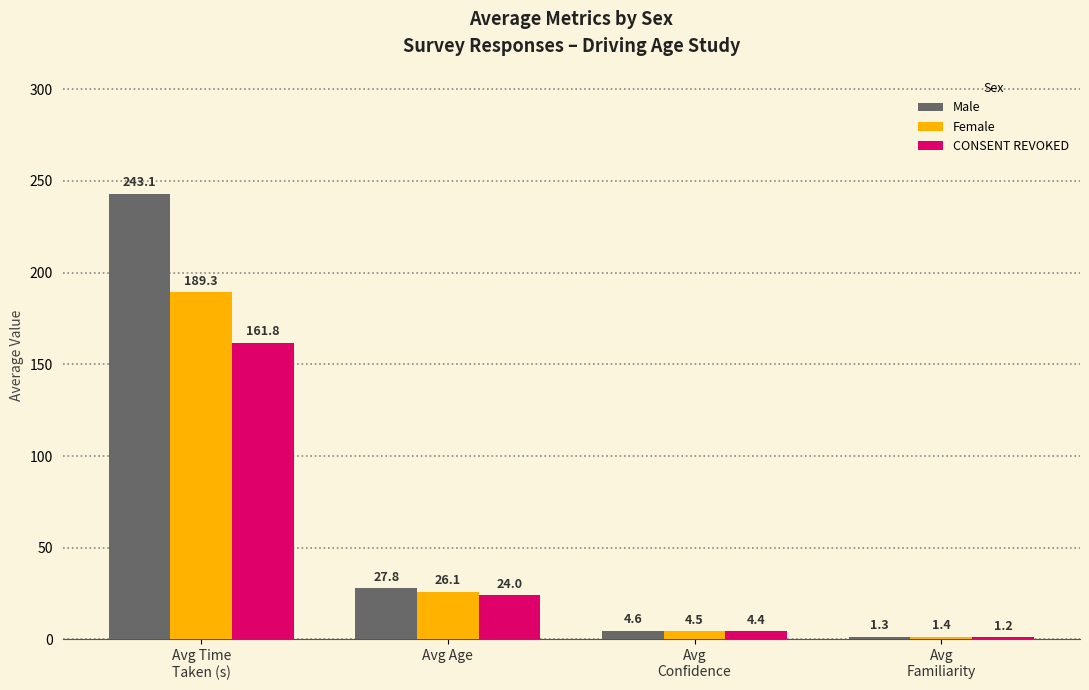

The value of Female at Avg Age is 26.1. True or false?

True